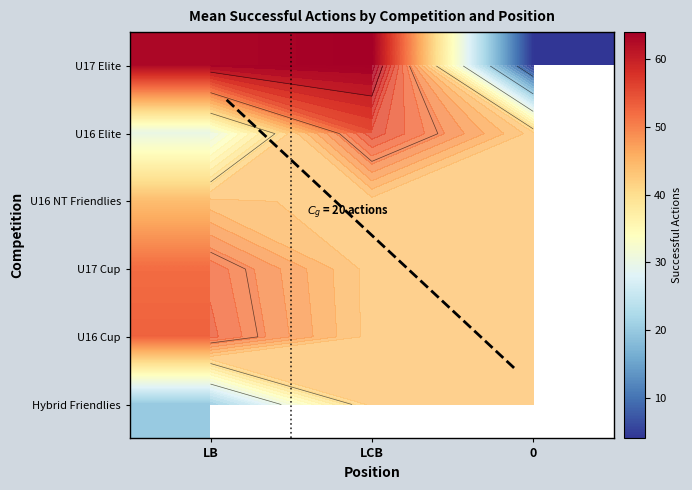

What is the difference between the U17 Elite values at LB and LCB?

1.0